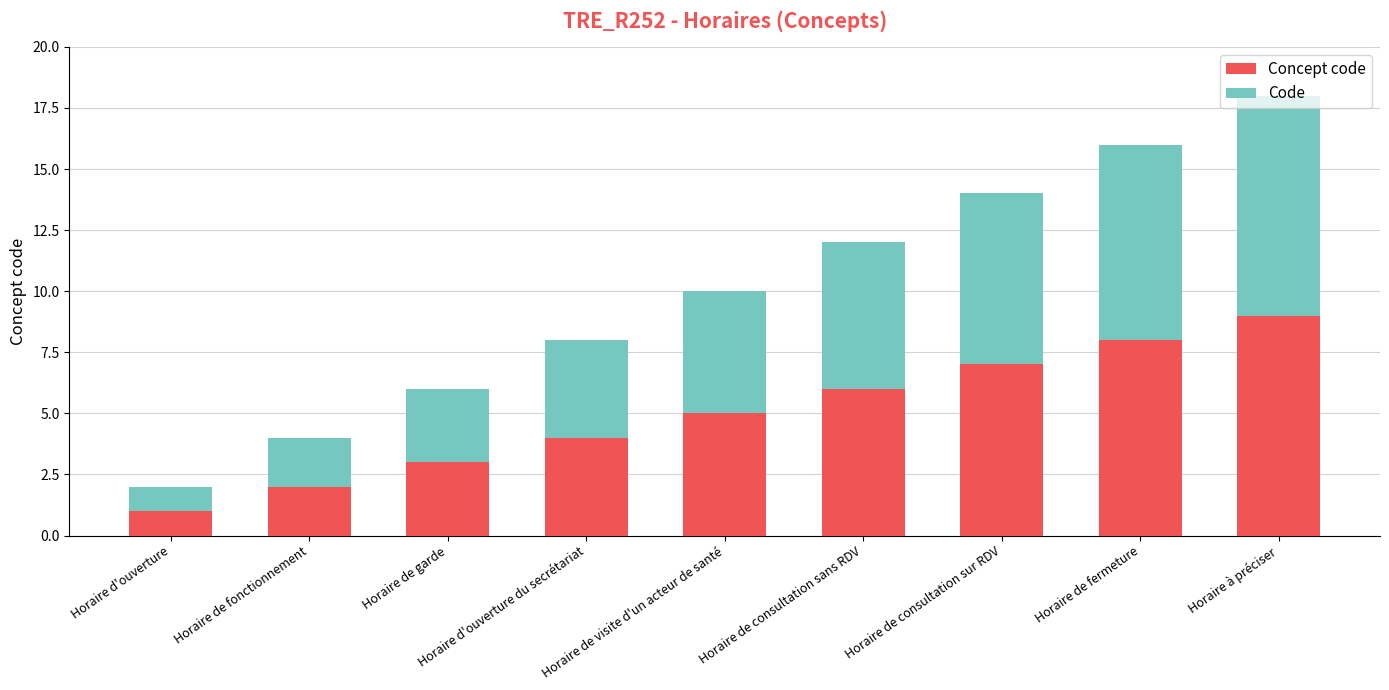

List the labels in order of Concept code value, smallest first.

Horaire d'ouverture, Horaire de fonctionnement, Horaire de garde, Horaire d'ouverture du secrétariat, Horaire de visite d'un acteur de santé, Horaire de consultation sans RDV, Horaire de consultation sur RDV, Horaire de fermeture, Horaire à préciser